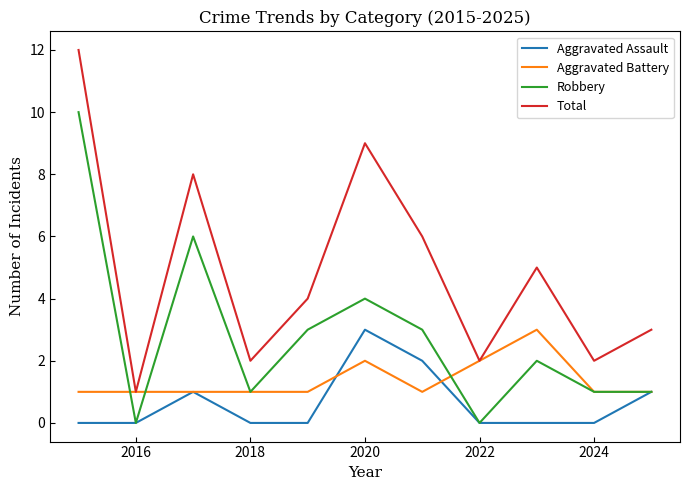

Rank the series by their average value, from lowest to highest.

Aggravated Assault, Aggravated Battery, Robbery, Total